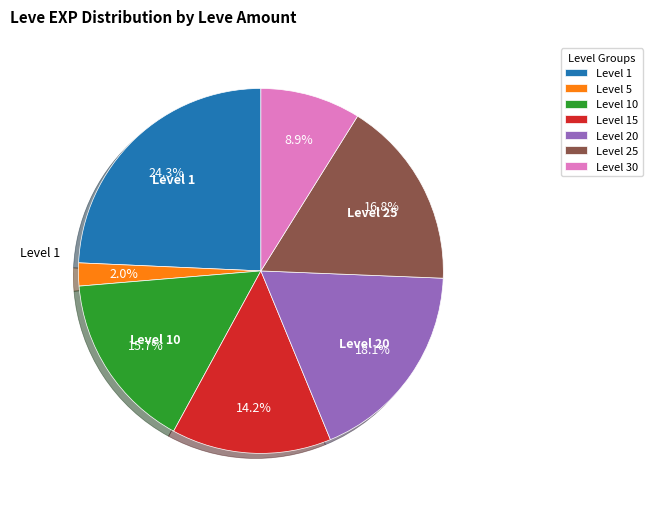

Approximately how many times larger is the value at Level 10 compared to Level 25?

0.9